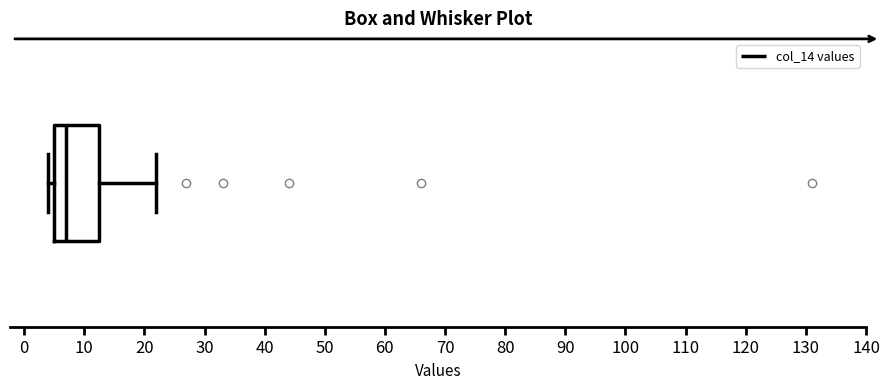

Read this box plot against the x-axis: the position of the median line, the range covered by the box, and the ends of both whiskers. The values are not printed on the chart, so give them approximately, as read against the axis.

median 7, box 5 to 13, whiskers 4 to 22